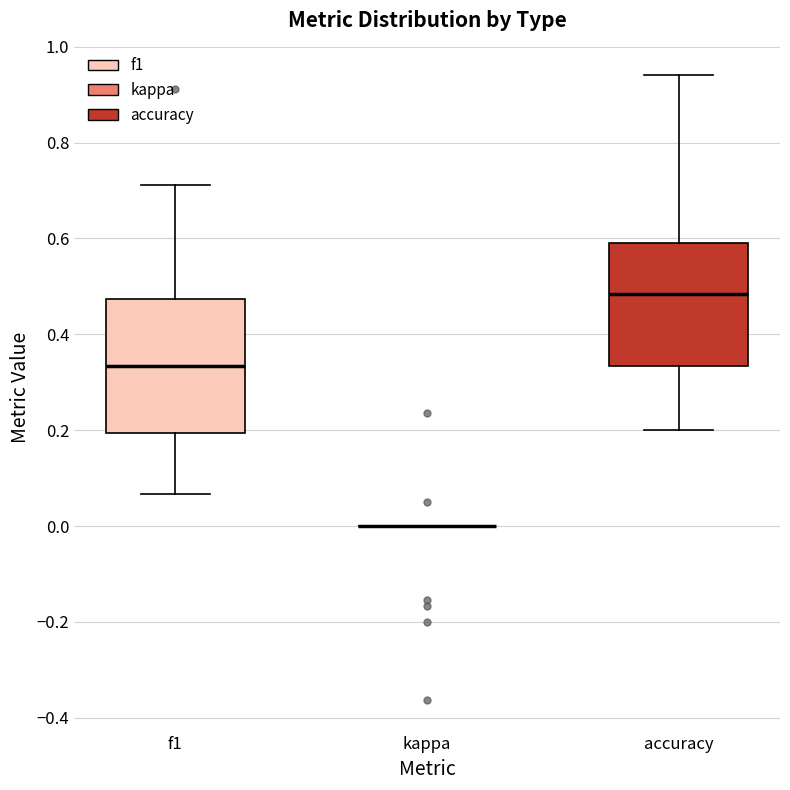

Reading left to right, read every box against the y-axis: the position of its median line, the range the box covers, and the ends of its whiskers. The values are not printed on the chart, so give them approximately, as read against the axis.

f1: median 0.34, box 0.20 to 0.48, whiskers 0.06 to 0.72
kappa: box collapsed to a line at 0.00, whiskers 0.00 to 0.00
accuracy: median 0.48, box 0.34 to 0.60, whiskers 0.20 to 0.94